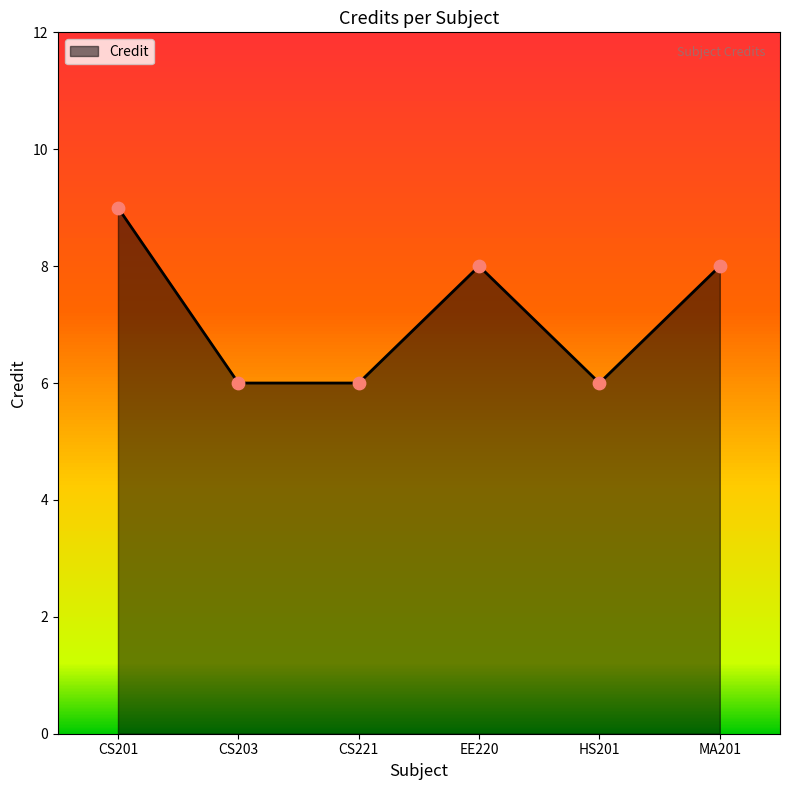

What is the change in value from CS201 to HS201?

-3